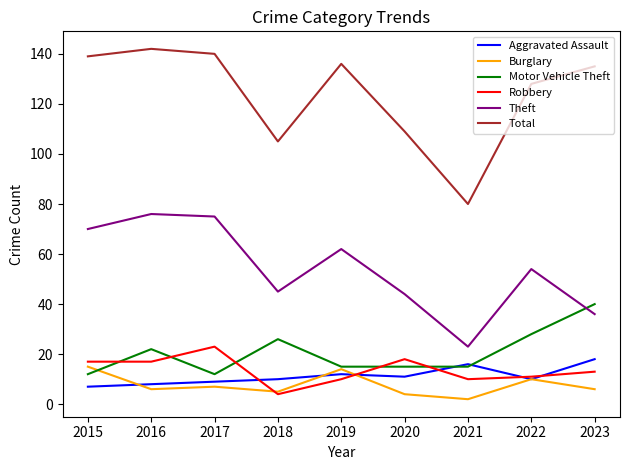

What is the minimum value shown in the chart?

2